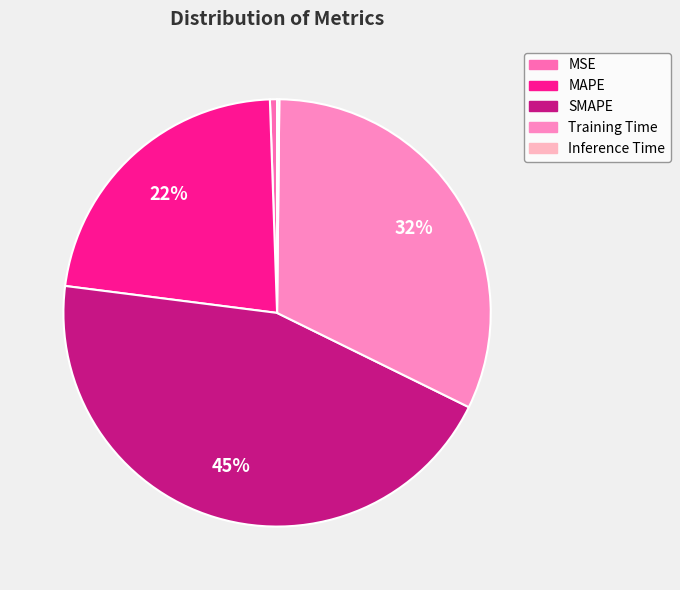

What is the largest slice in the pie chart?

SMAPE